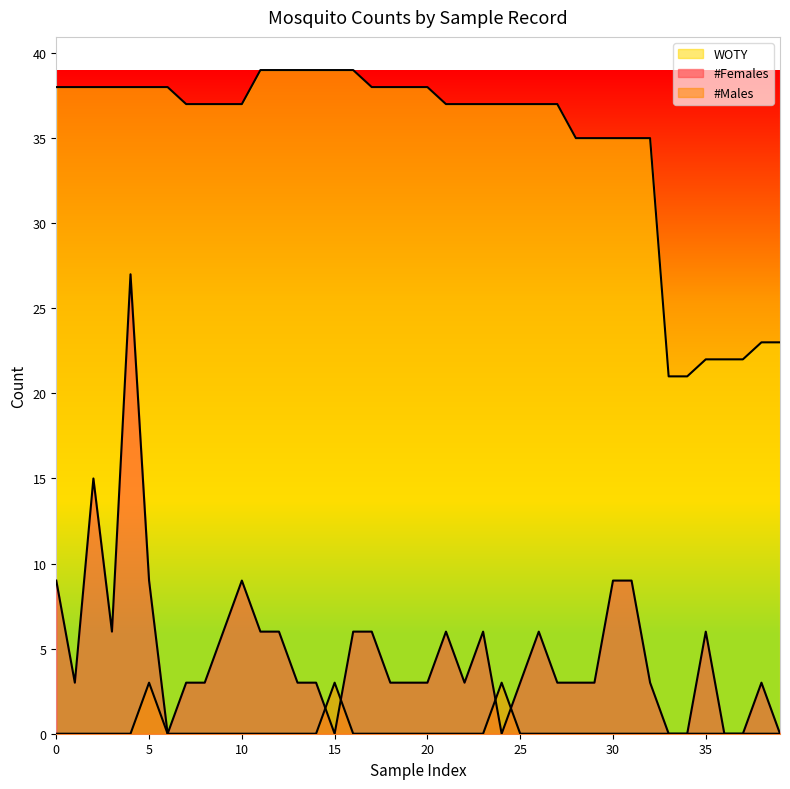

At which category is the sum across all series the highest?

4